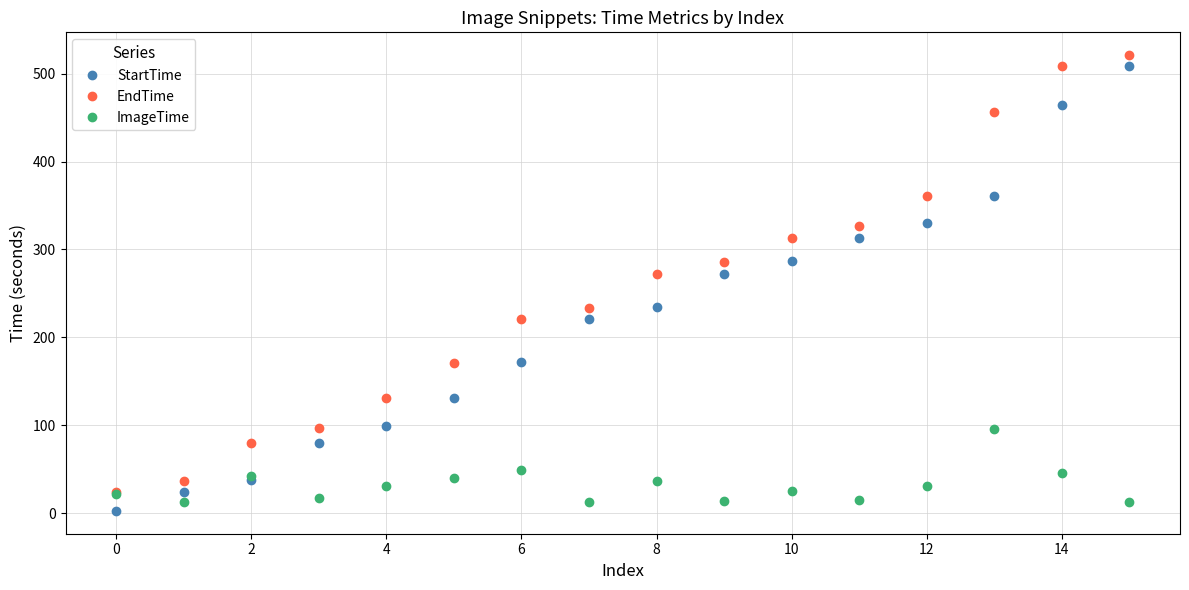

True or false: ImageTime has more than 0 interior local peaks.

True